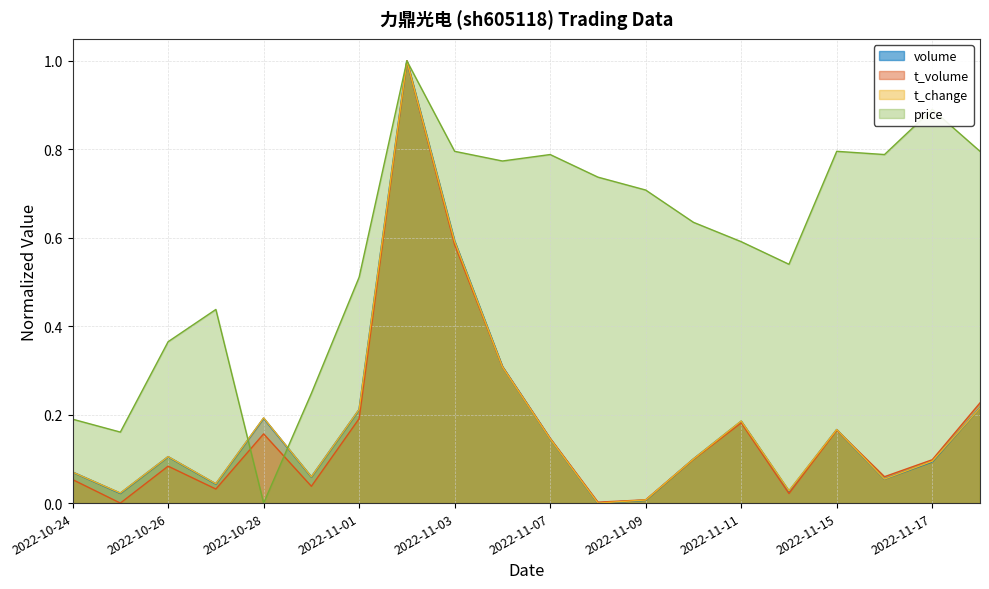

How many interior local valleys does the volume series have?

6